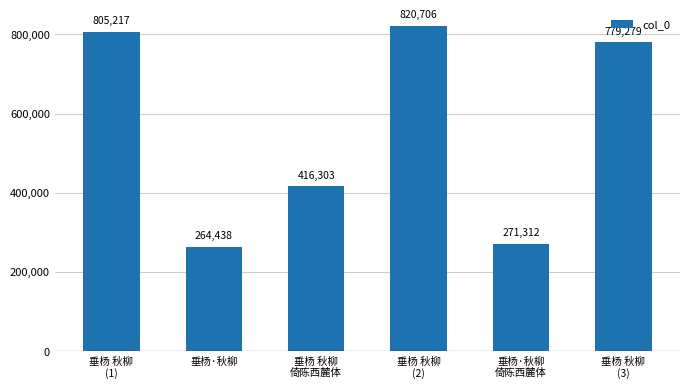

Reading left to right, what are all the values shown in this chart?

805217	264438	416303	820706	271312	779279